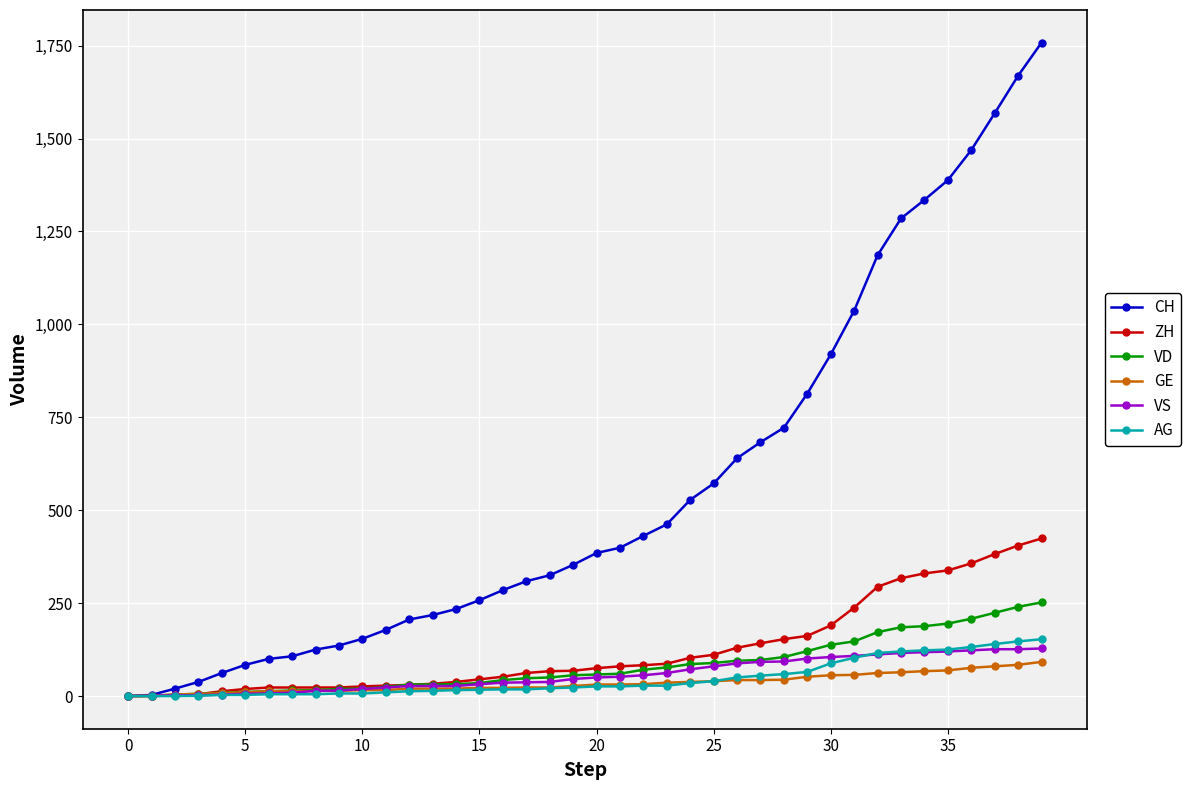

Which series has the widest spread of values?

CH